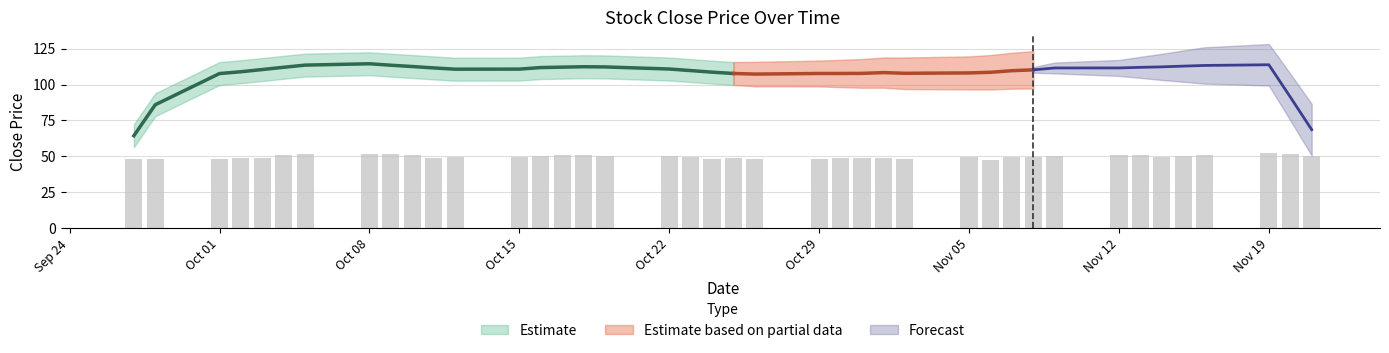

Where is the data nearest to the value 49?

2018-10-03